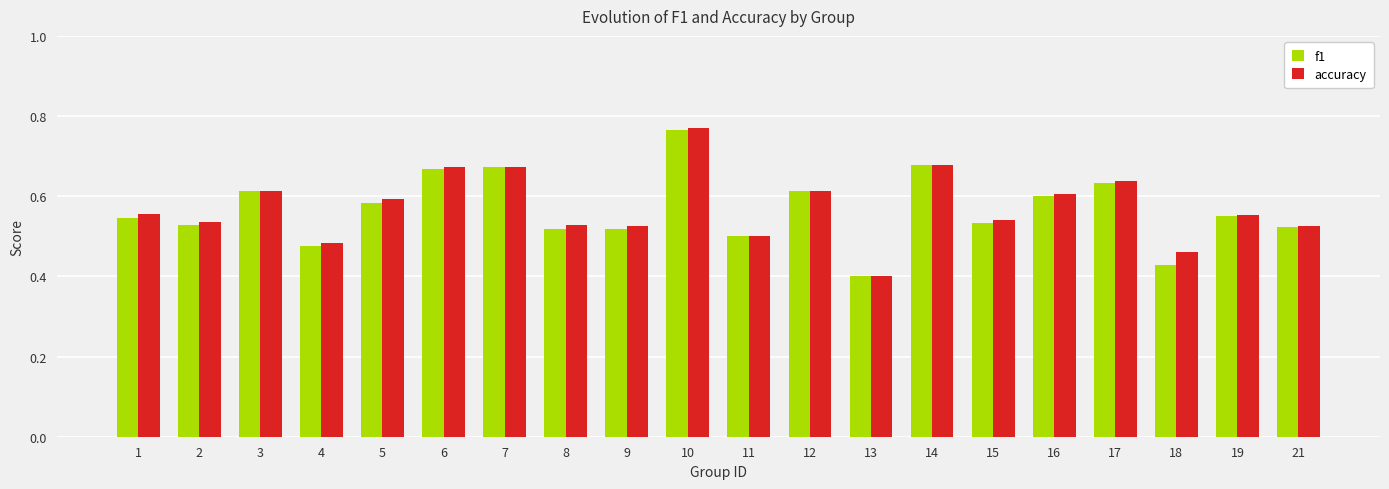

Which series changed the most between 3 and 15?

f1